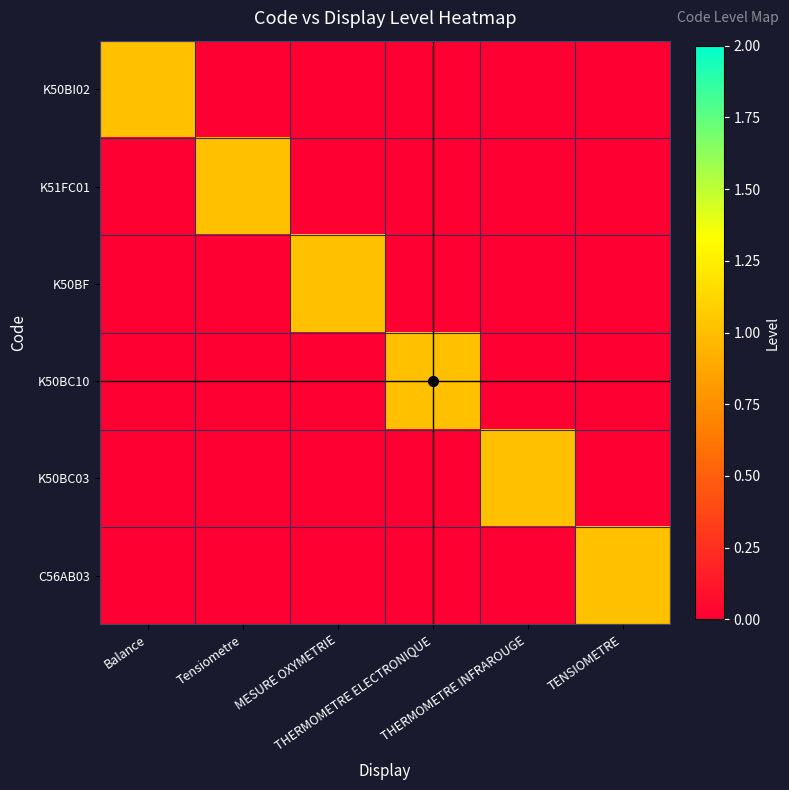

Which has a higher value, Tensiometre or THERMOMETRE ELECTRONIQUE?

Tensiometre